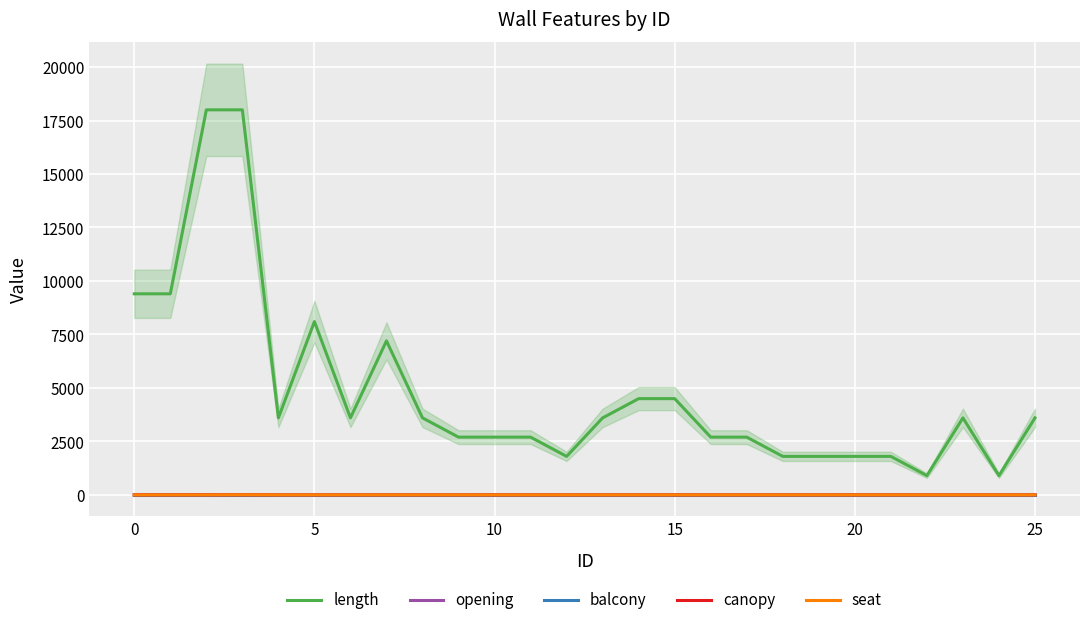

True or false: opening has more than 0 points higher than both neighbors.

True